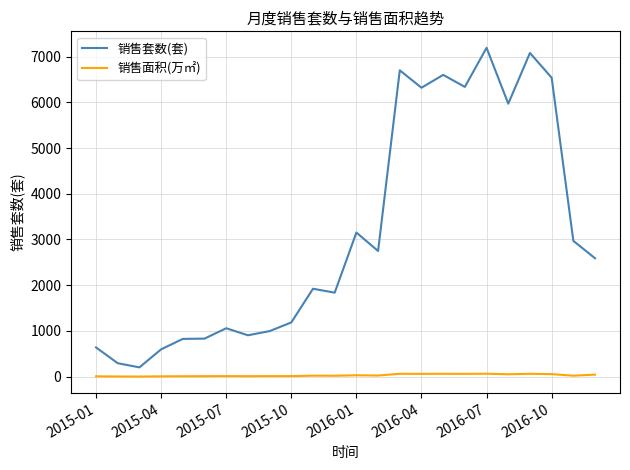

How many series are shown in this chart?

2